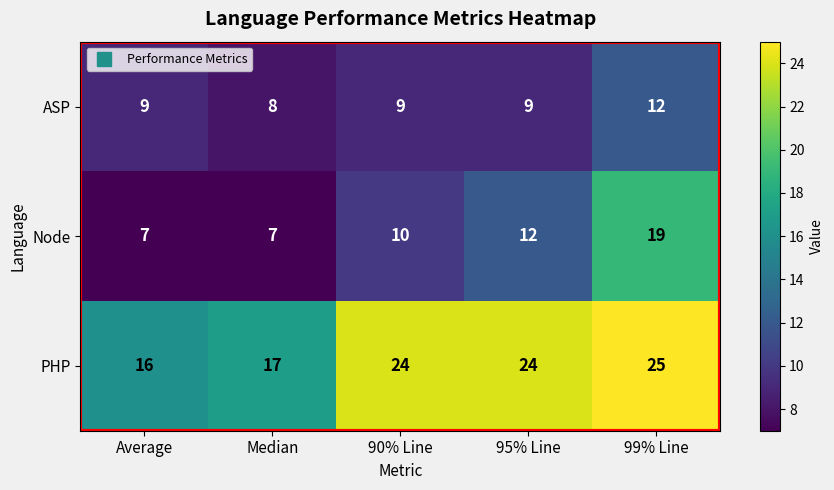

What value does the PHP series have at Median?

17